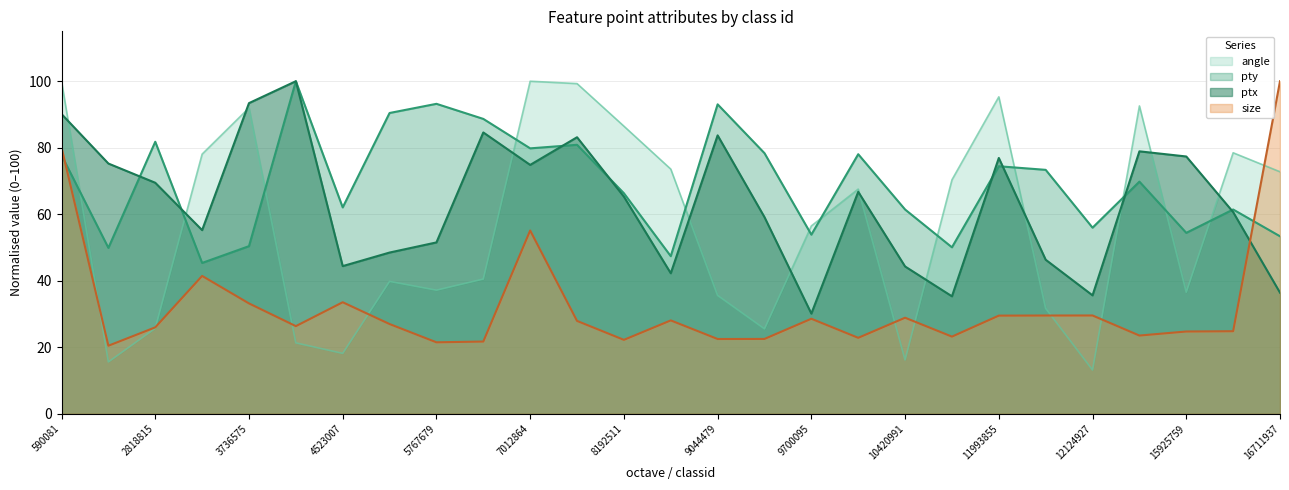

How many distinct data groups are displayed?

4